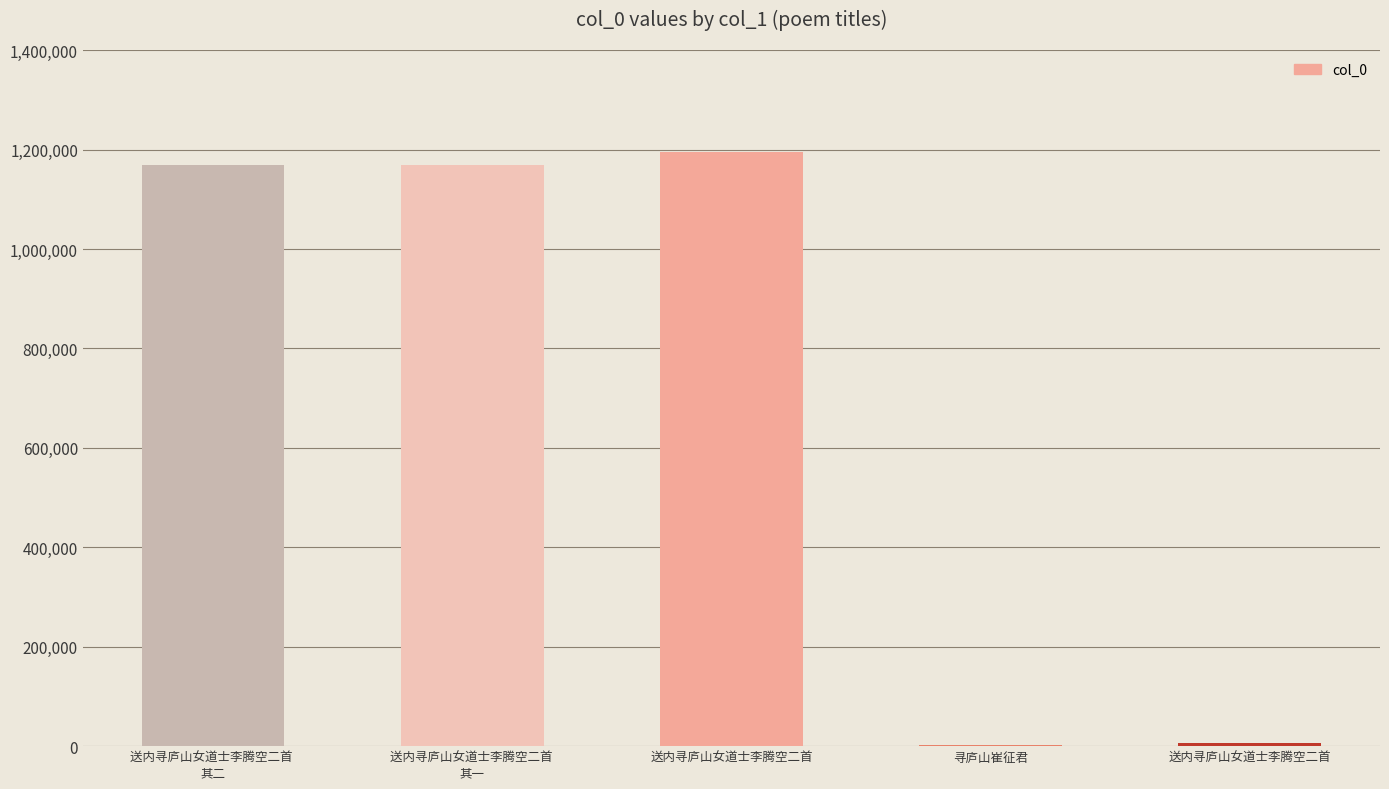

What is the label of the 4th bar from the right?

送内寻庐山女道士李腾空二首 
其一